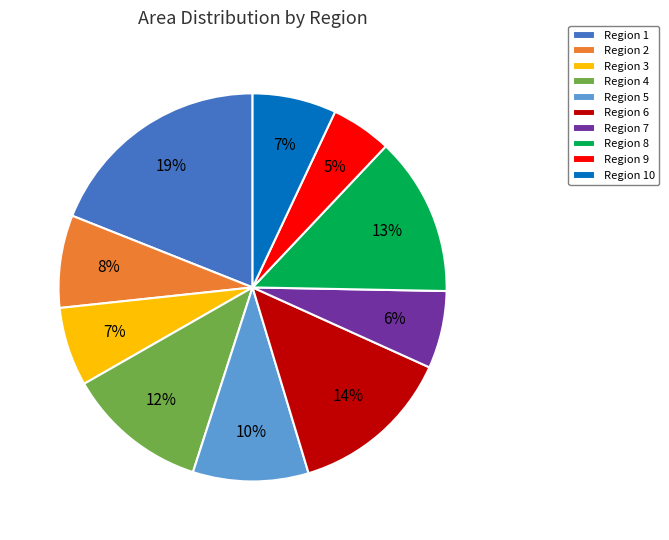

How many slices are in this pie chart?

10